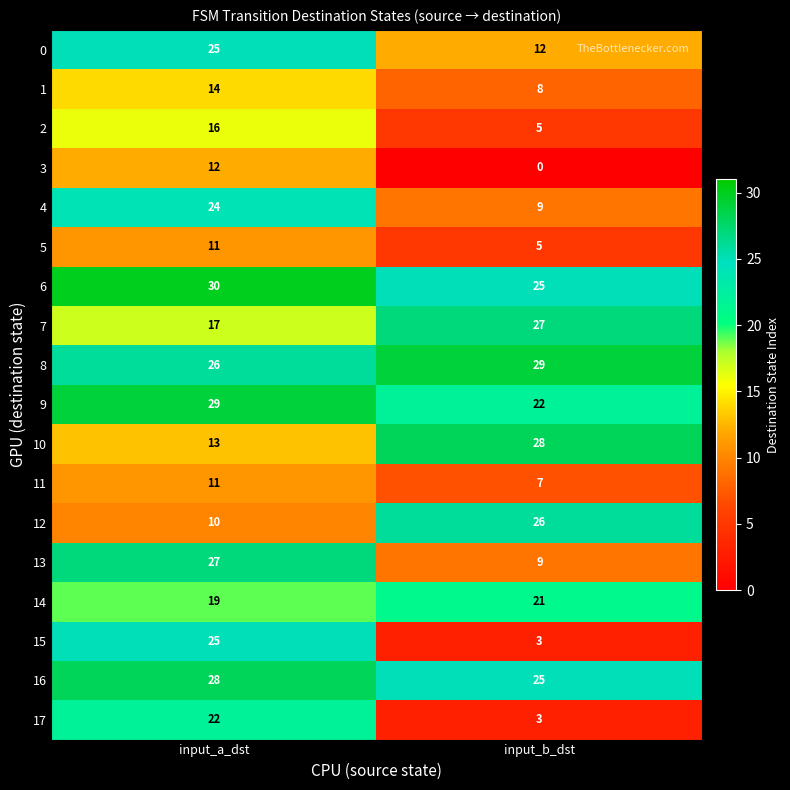

What is the total value across all series at input_b_dst?

264